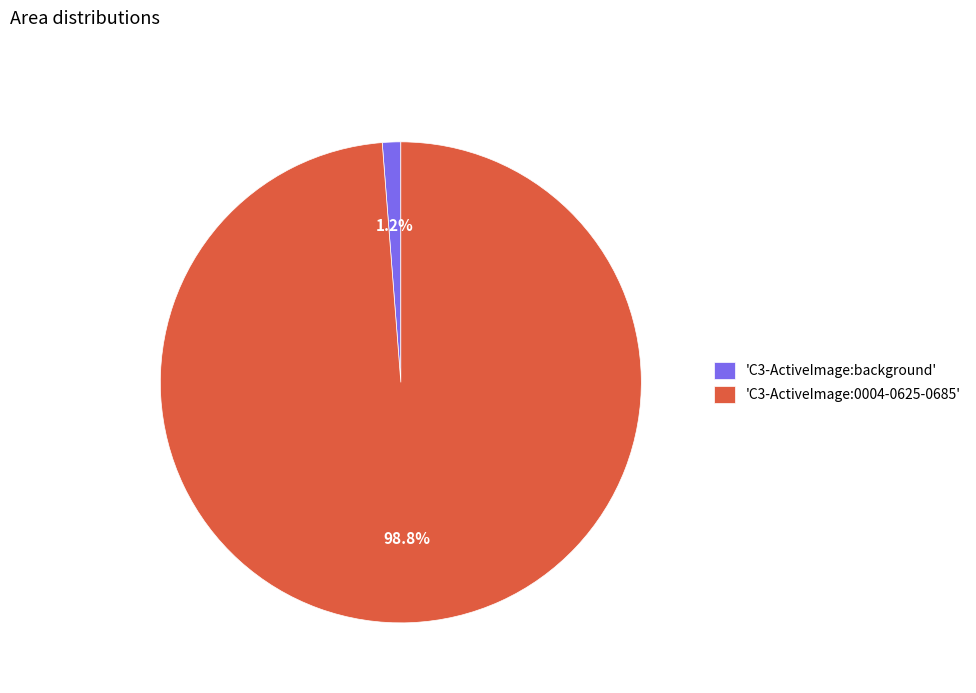

Is there a majority slice in this chart?

Yes